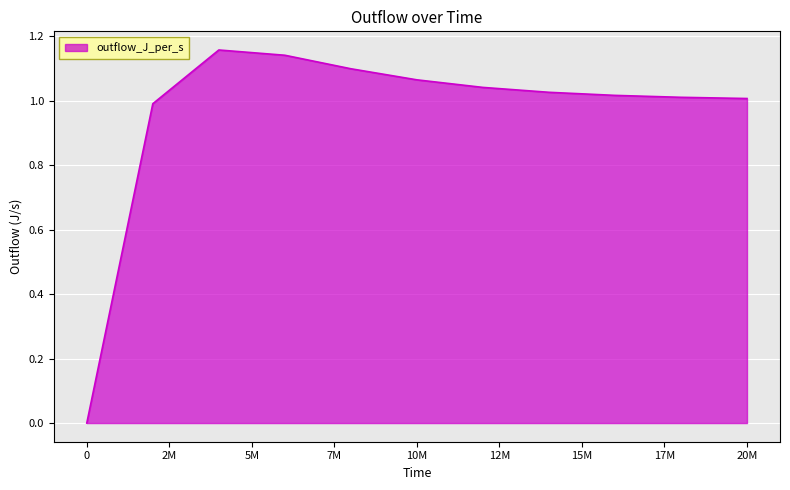

True or false: the data shows 0.0 at 0.

True